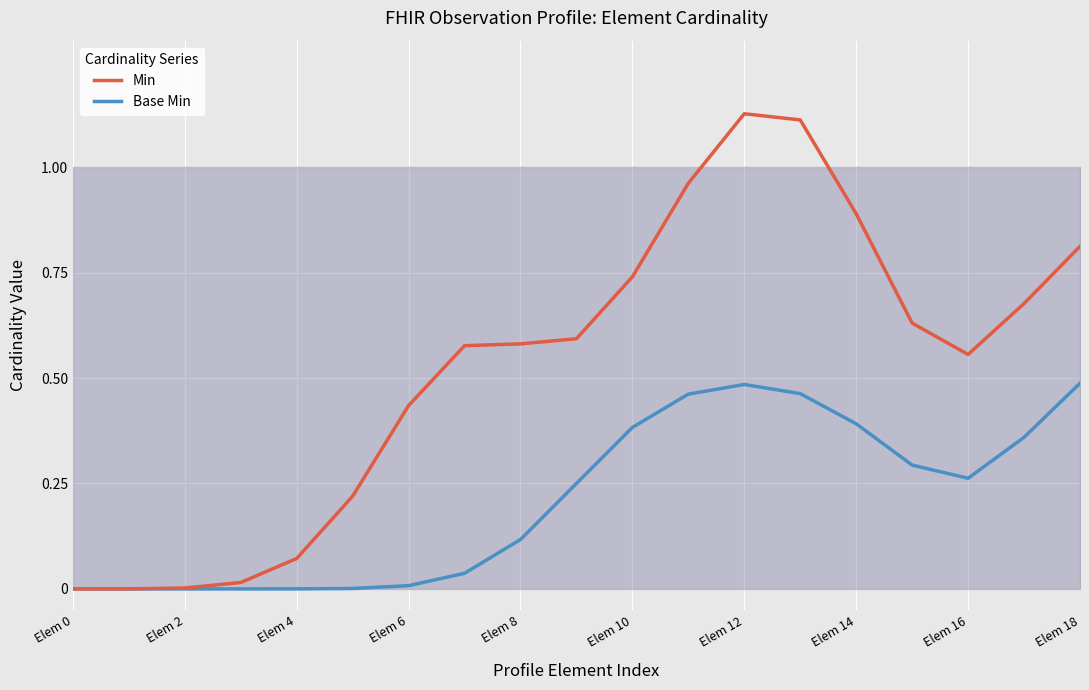

List the series in order of their overall mean, lowest first.

Base Min, Min